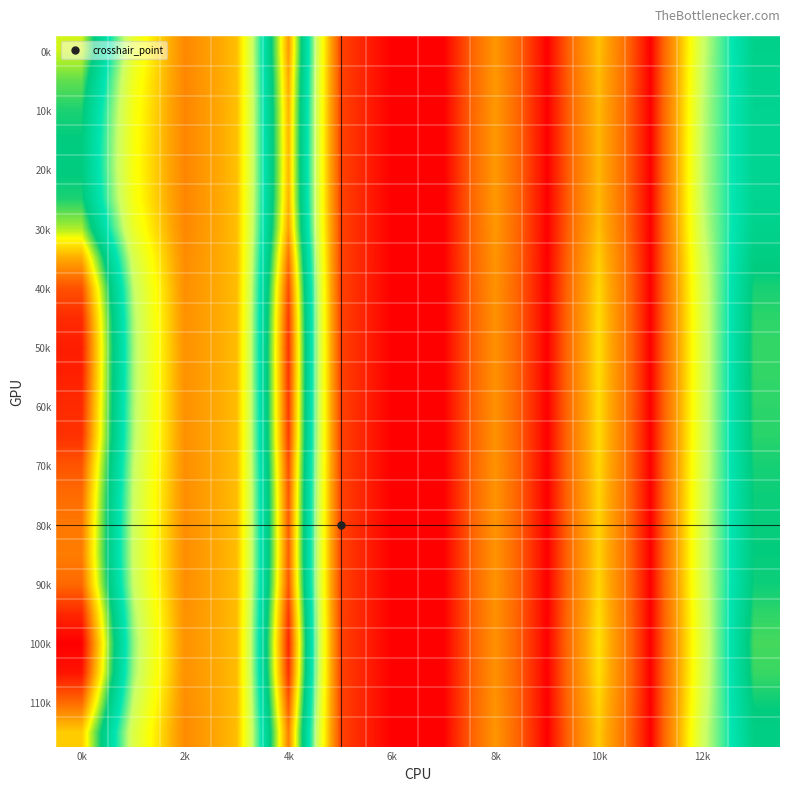

At which category does the chart reach its minimum across all series?

6k